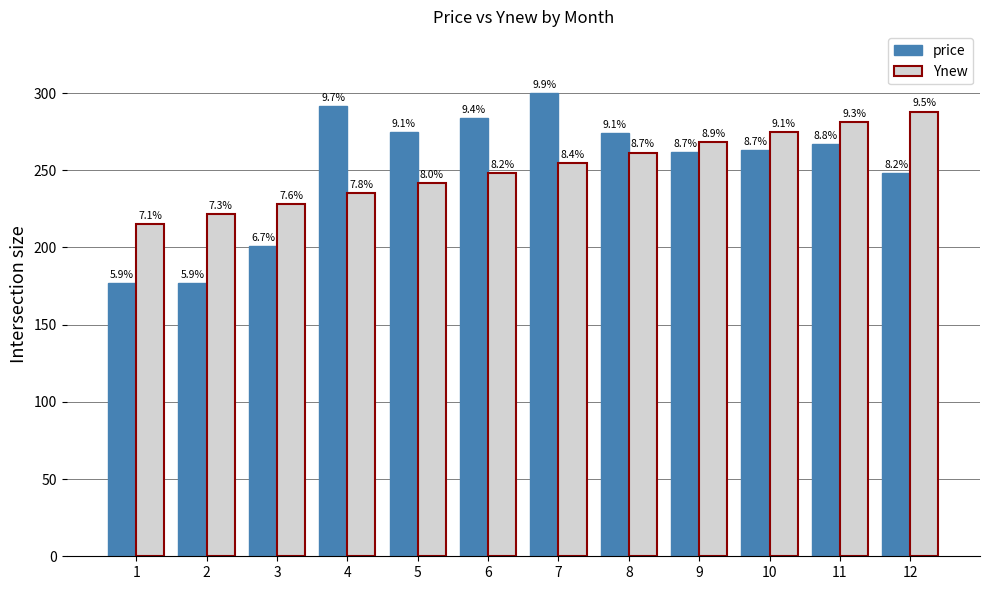

Rank the series at 7 from lowest to highest value.

Ynew, price